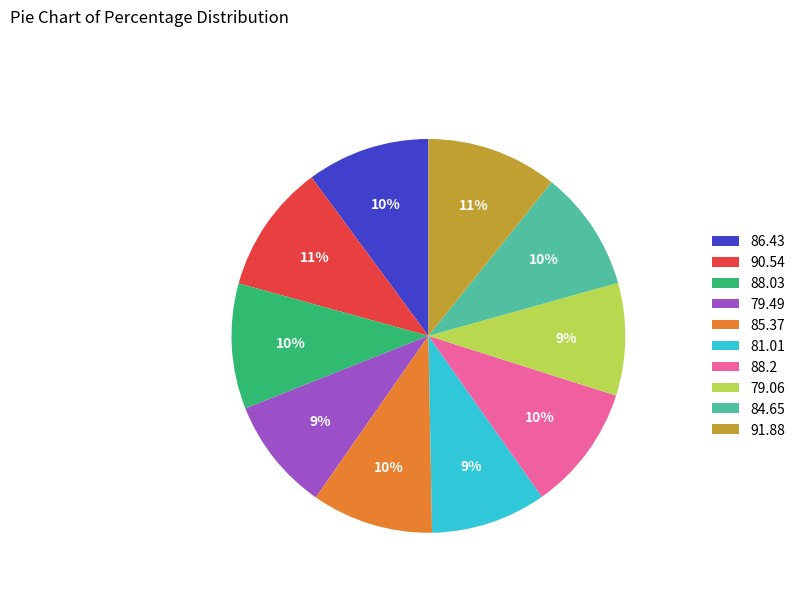

Between 81.01 and 88.2, which is larger?

88.2